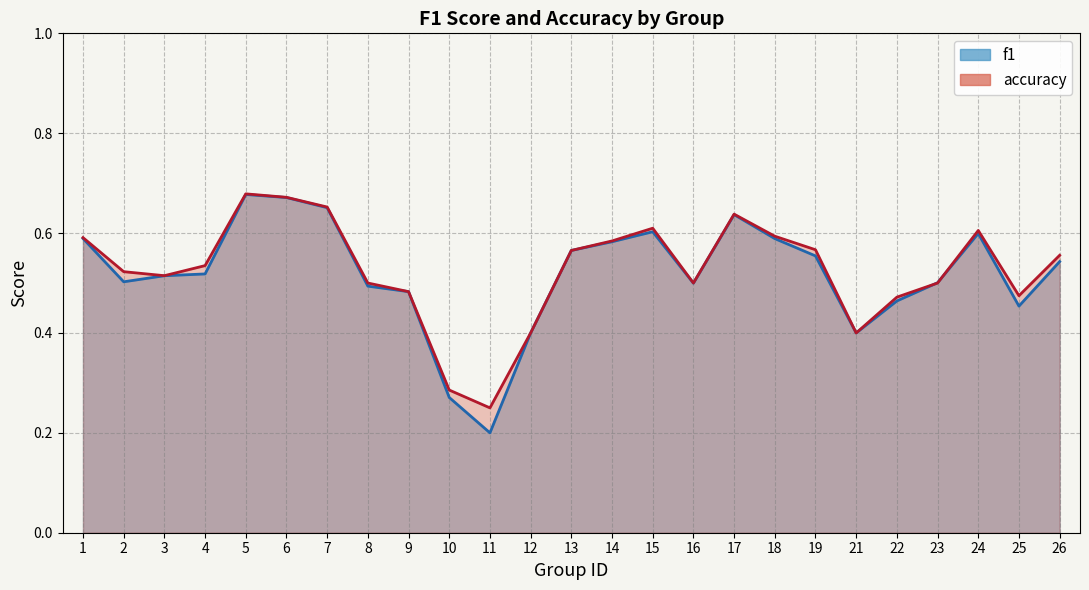

What is the sum of the f1 values at 16 and 25?

1.0